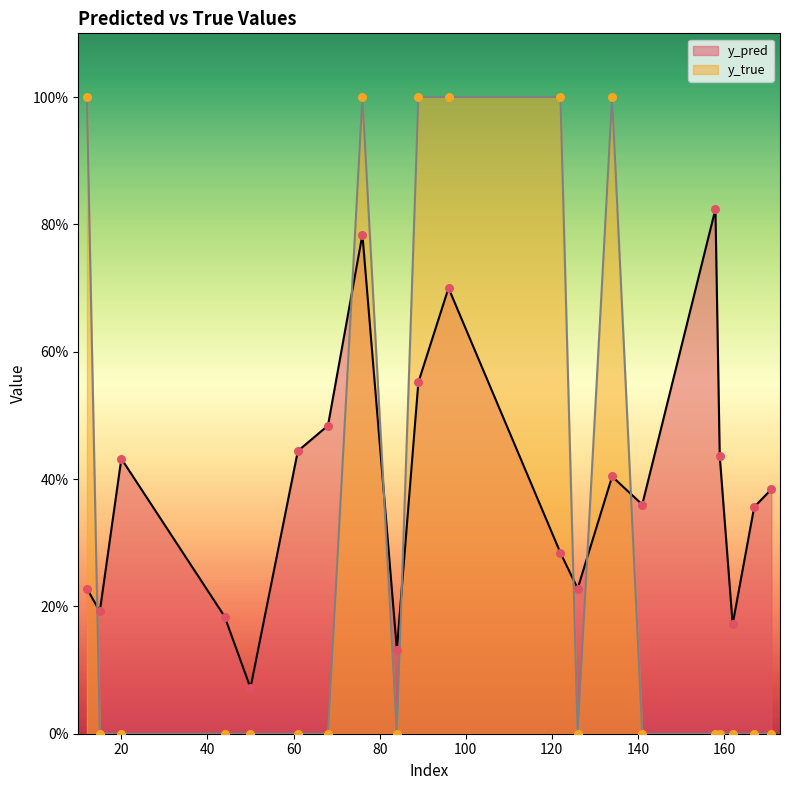

What is the total value across all series at 15?

0.2